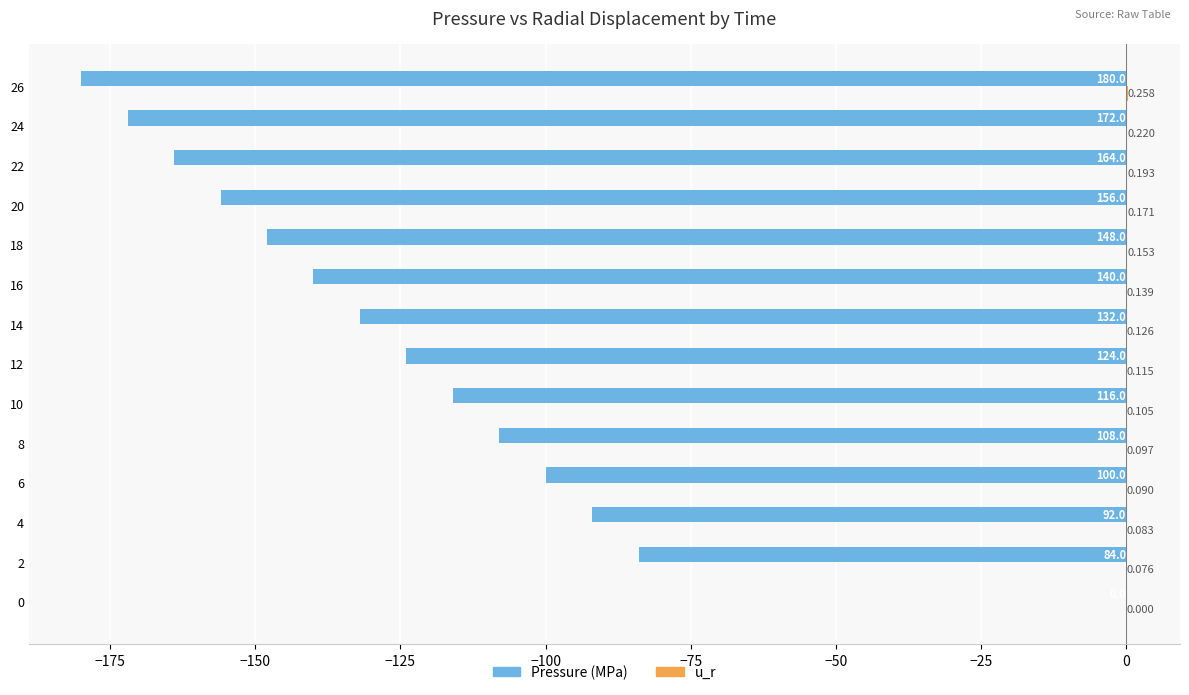

Which series changed the most between 6 and 22?

Pressure (MPa)